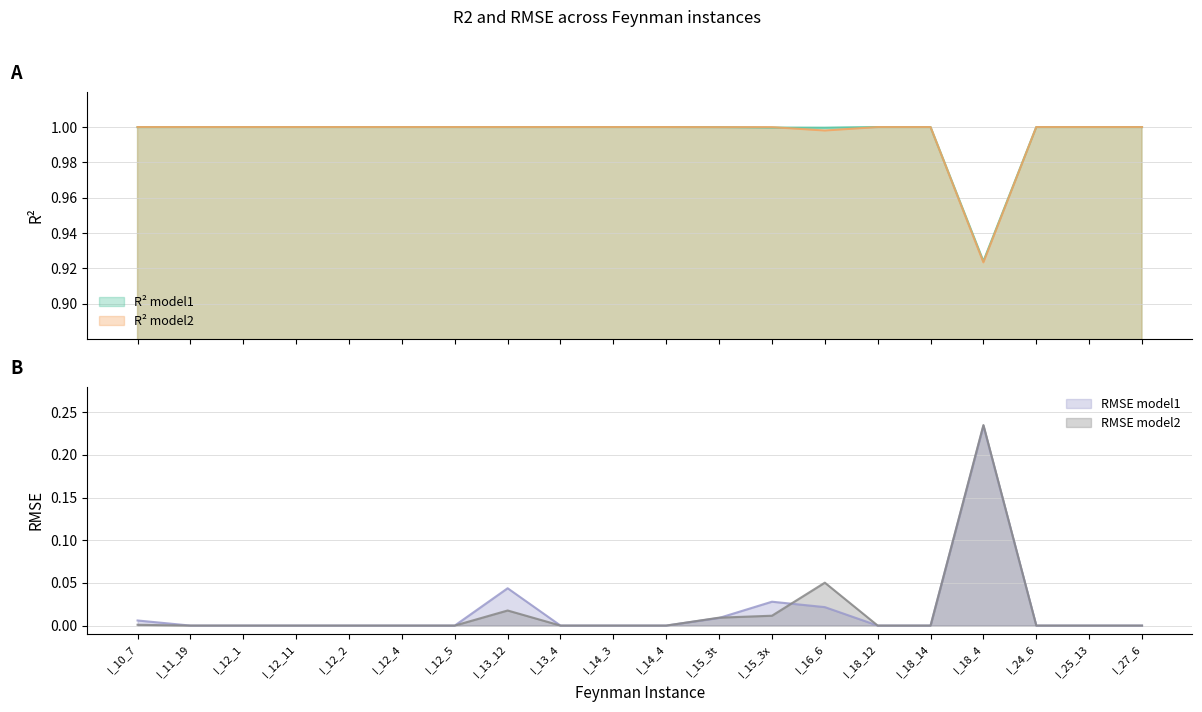

Reading left to right, what are all the values shown in this chart?

R2_model1: 1.0	1.0	1.0	1.0	1.0	1.0	1.0	1.0	1.0	1.0	1.0	1.0	1.0	1.0	1.0	1.0	0.9	1.0	1.0	1.0
R2_model2: 1.0	1.0	1.0	1.0	1.0	1.0	1.0	1.0	1.0	1.0	1.0	1.0	1.0	1.0	1.0	1.0	0.9	1.0	1.0	1.0
RMSE_model1: 0.0	0.0	0.0	0.0	0.0	0.0	0.0	0.0	0.0	0.0	0.0	0.0	0.0	0.0	0.0	0.0	0.2	0.0	0.0	0.0
RMSE_model2: 0.0	0.0	0.0	0.0	0.0	0.0	0.0	0.0	0.0	0.0	0.0	0.0	0.0	0.1	0.0	0.0	0.2	0.0	0.0	0.0